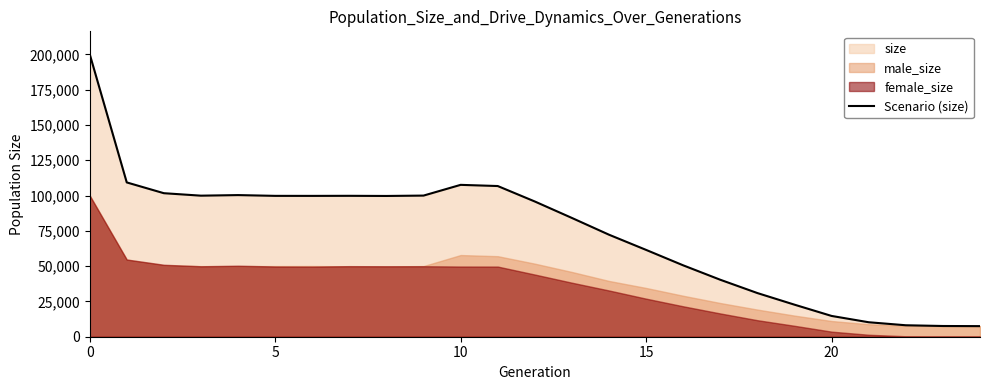

What is the highest value of the Scenario (size) series?

200279